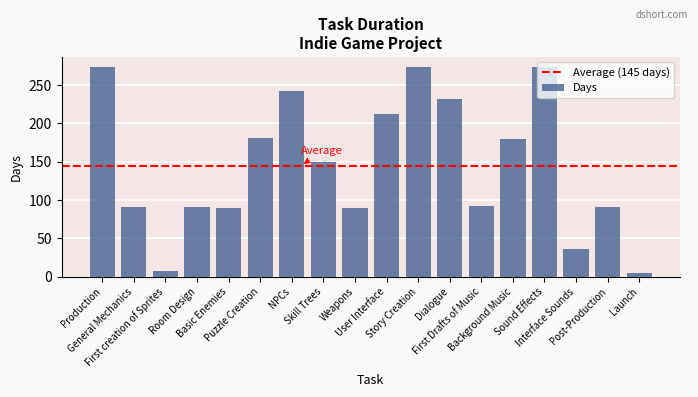

What is the label of the 13th bar from the left?

First Drafts of Music